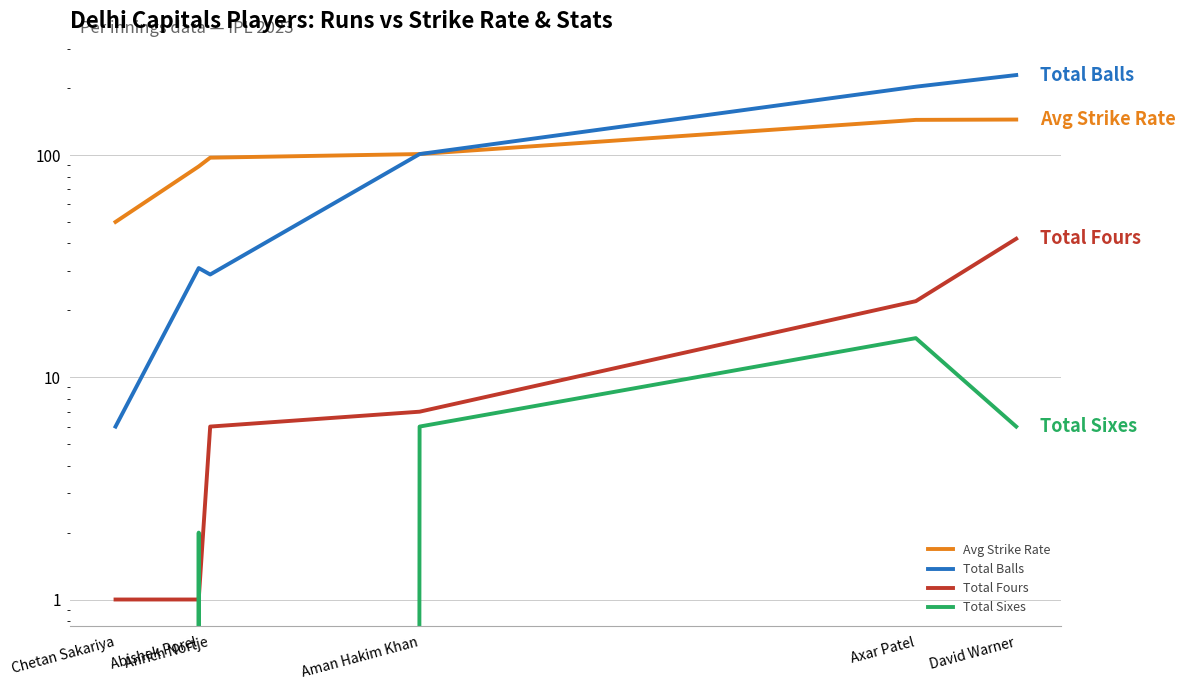

True or false: Total Sixes and Avg Strike Rate cross at least once.

False